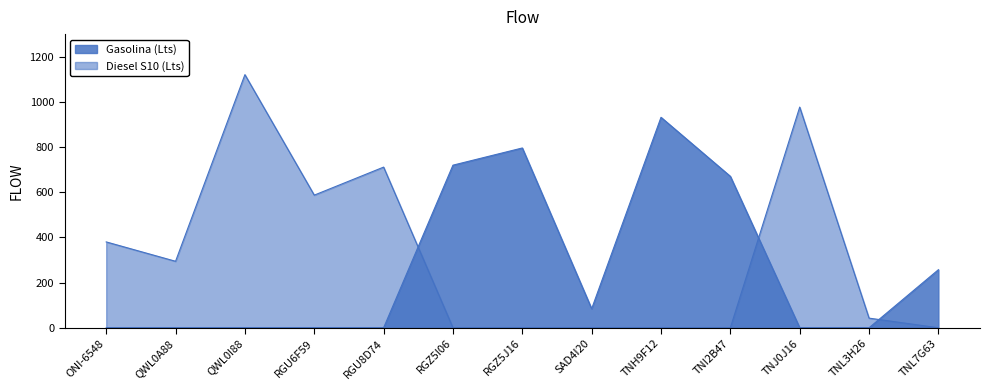

How many times do Diesel S10 (Lts) and Gasolina (Lts) cross each other?

3